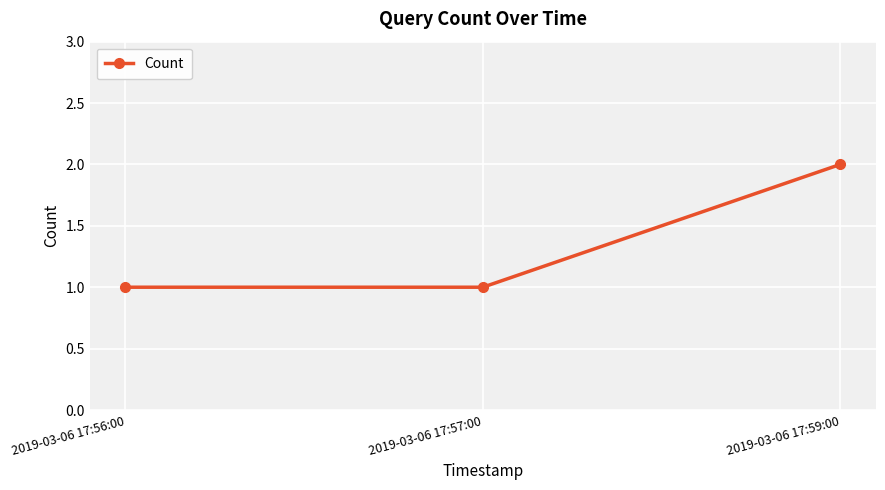

Between 2019-03-06 17:56:00 and 2019-03-06 17:59:00, which is larger?

2019-03-06 17:59:00